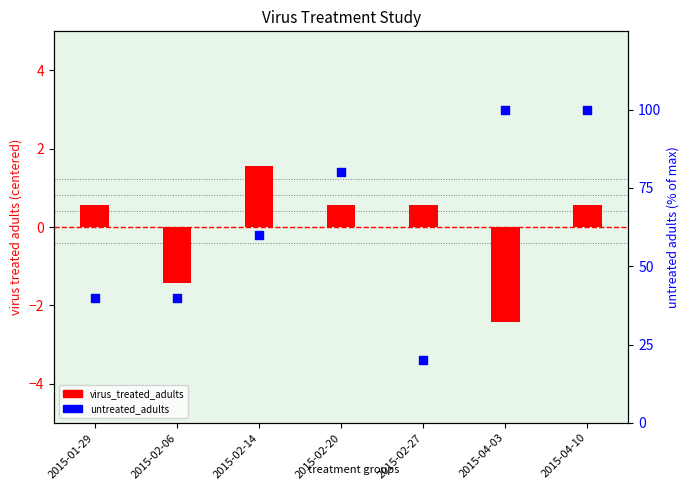

At how many categories does at least one series exceed 95?

2